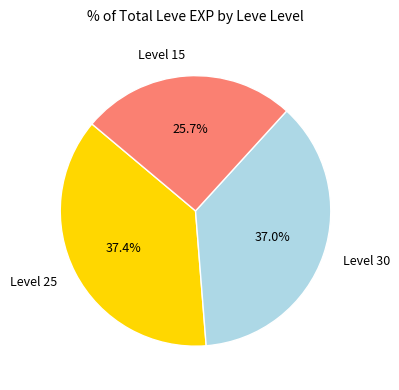

Is Level 15 the majority of the pie?

No